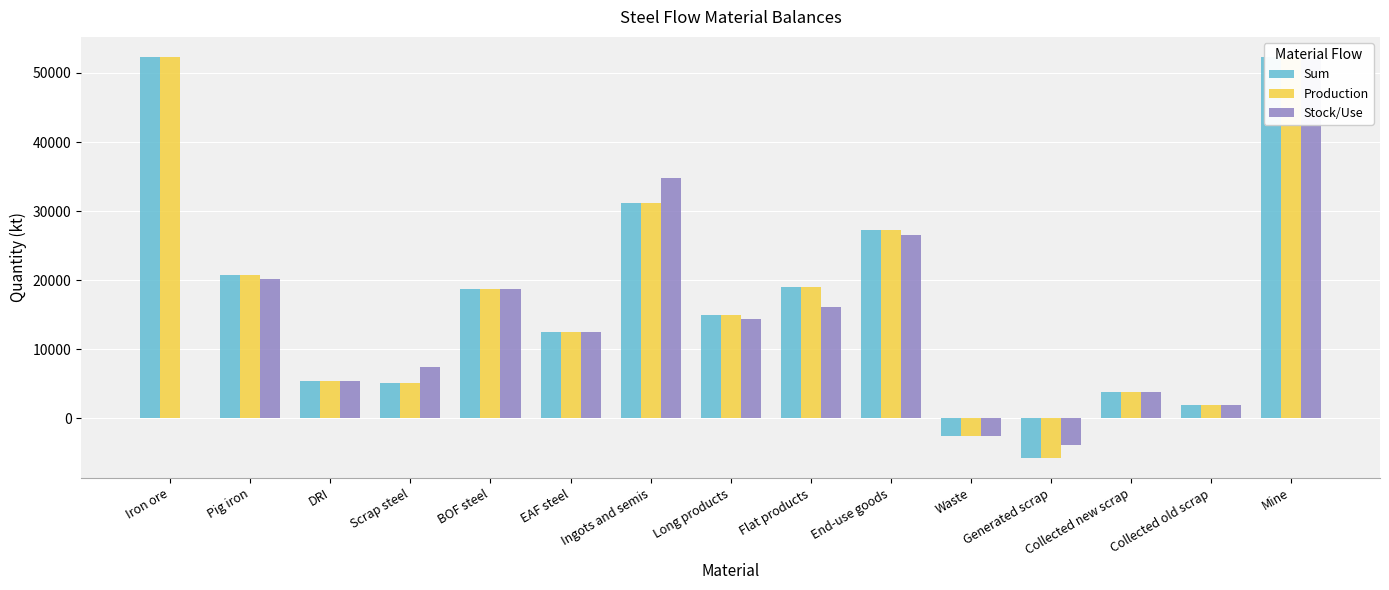

The Stock/Use series shows 555.4 at Collected old scrap. True or false?

False